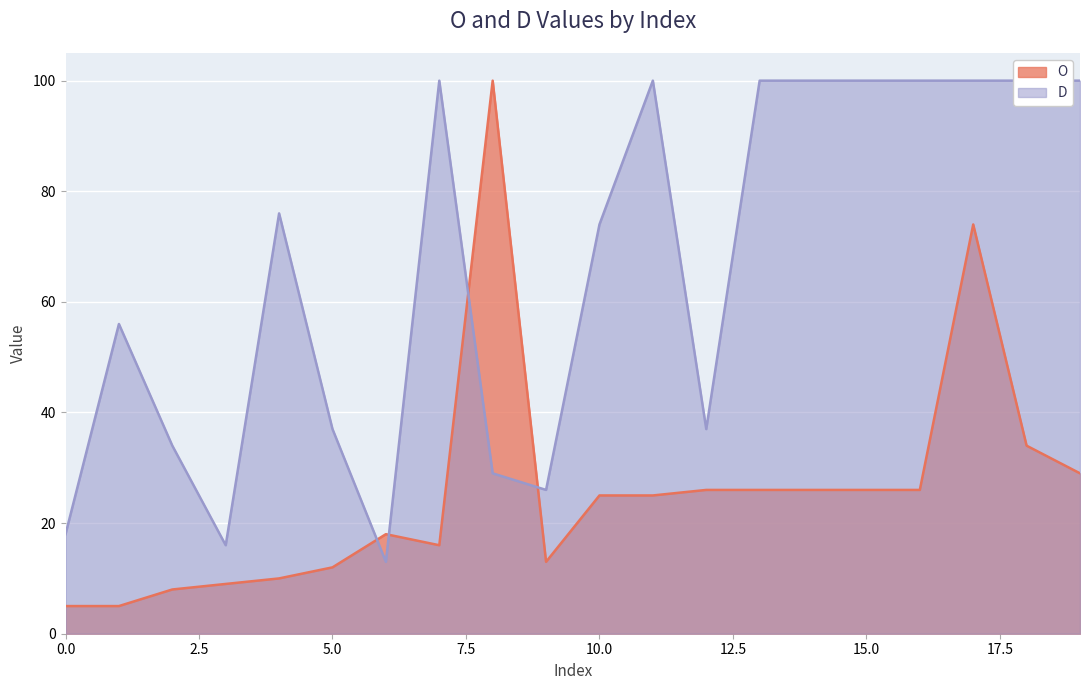

List the series in order of their peak value, highest first.

O, D